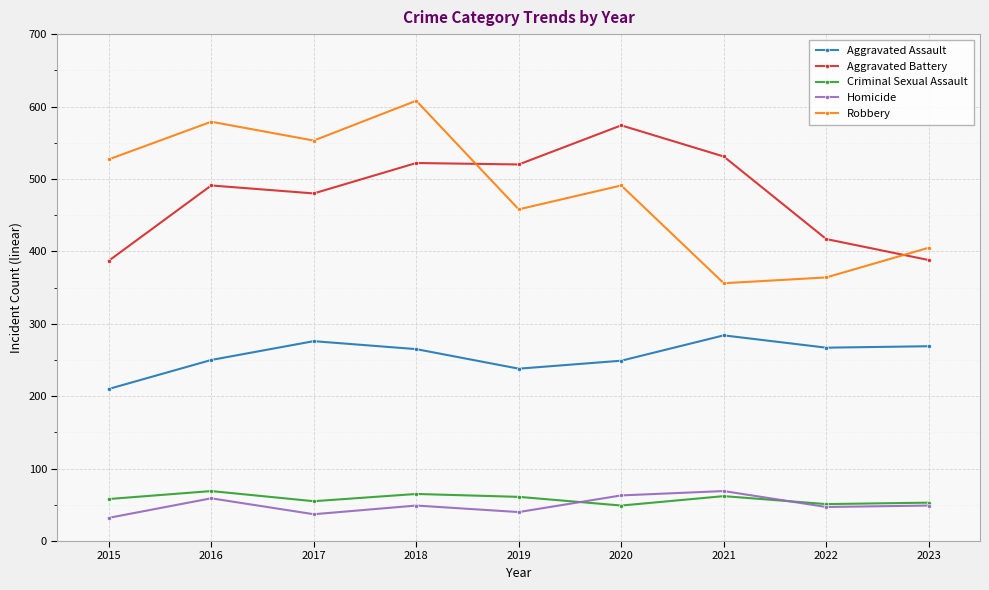

True or false: Robbery has more than 1 points higher than both neighbors.

True